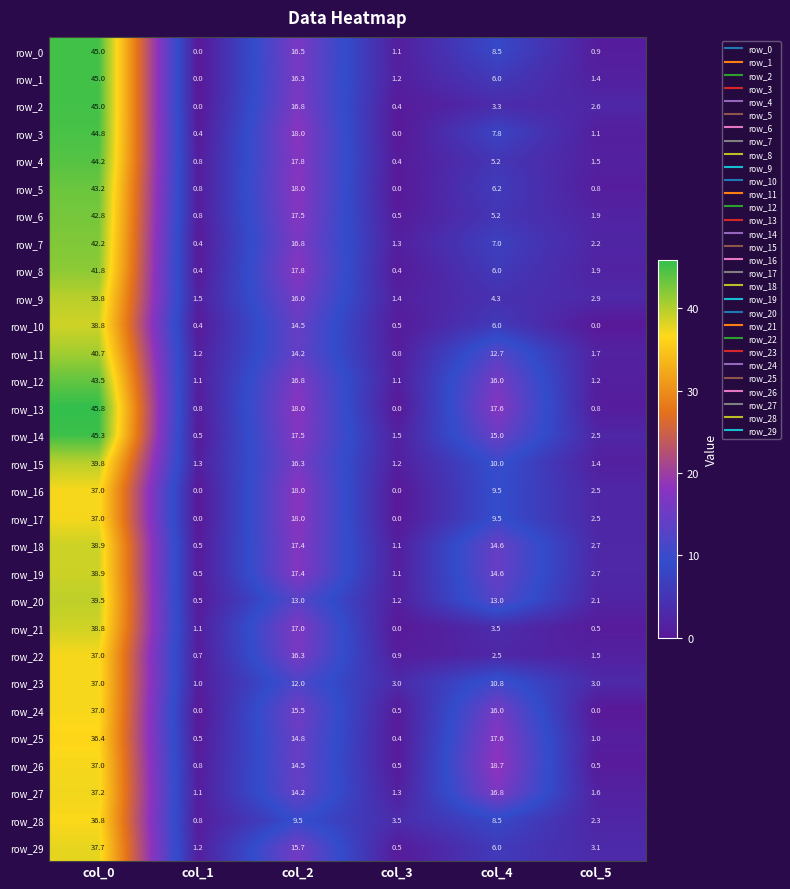

At how many categories does at least one series exceed 25?

1